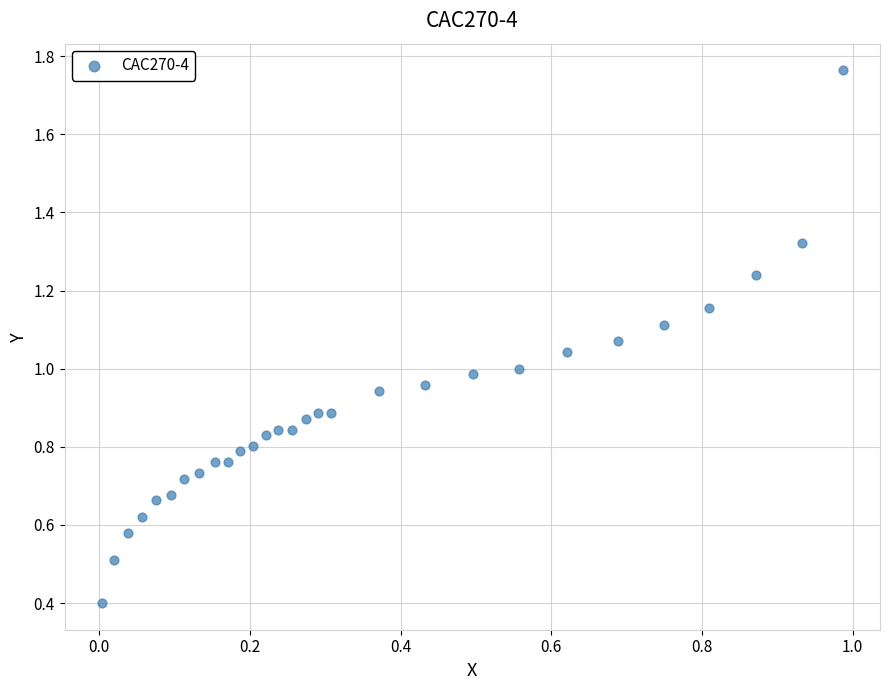

What is the range of Y values (max minus min)?

1.4